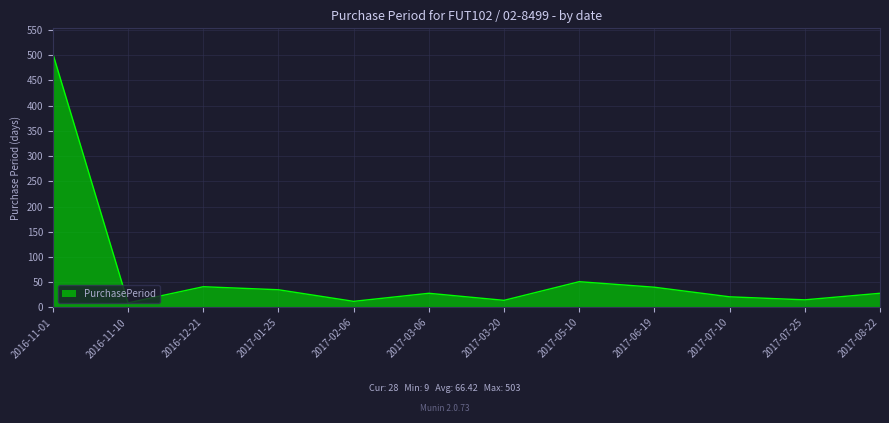

What is the sum of the values at 2016-11-10 and 2017-06-19?

49